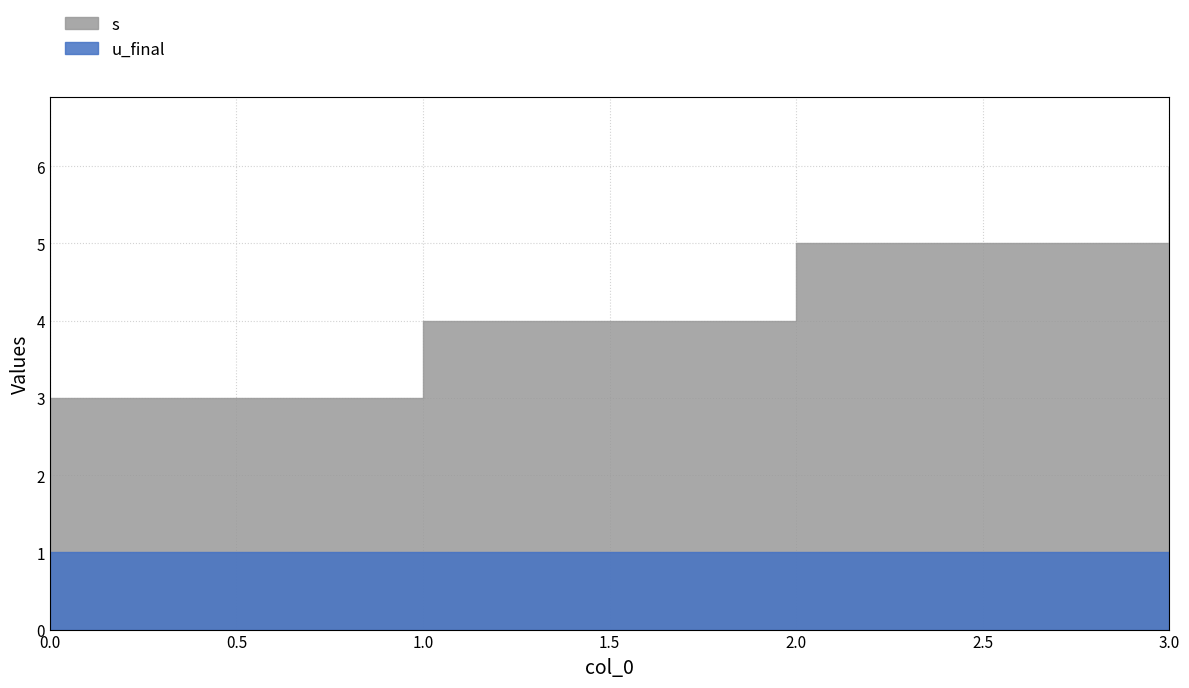

True or false: u_final has a value of 1 at 2.

True